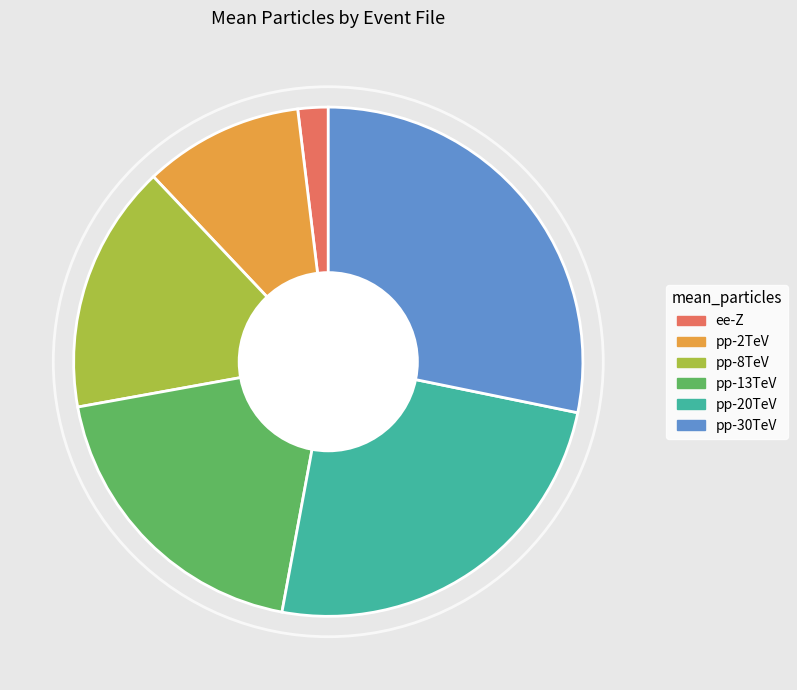

Between ee-Z and pp-20TeV, which is larger?

pp-20TeV